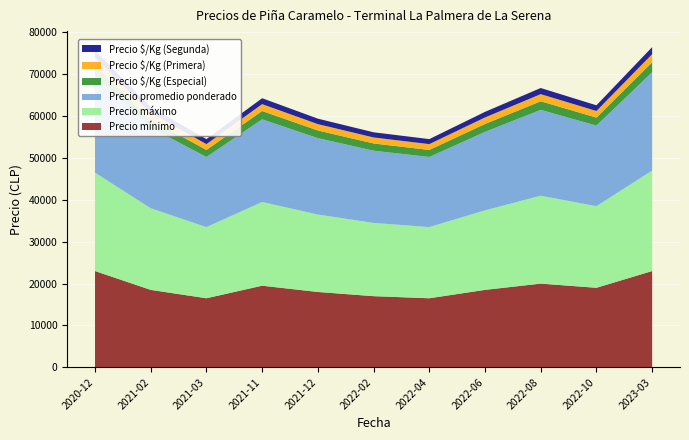

Reading left to right, extract all data points from this chart.

Precio mínimo: 23000	18500	16500	19500	18000	17000	16500	18500	20000	19000	23000
Precio máximo: 23500	19500	17000	20000	18500	17500	17000	19000	21000	19500	24000
Precio promedio ponderado: 23250	19250	16750	19750	18250	17250	16750	18750	20500	19250	23500
Precio $/Kg (Especial): 2325	1925	1675	1975	1825	1725	1675	1875	2050	1900	2350
Precio $/Kg (Primera): 1938	1604	1396	1646	1521	1438	1396	1562	1708	1583	1958
Precio $/Kg (Segunda): 1661	1375	1196	1411	1304	1232	1196	1339	1464	1357	1679